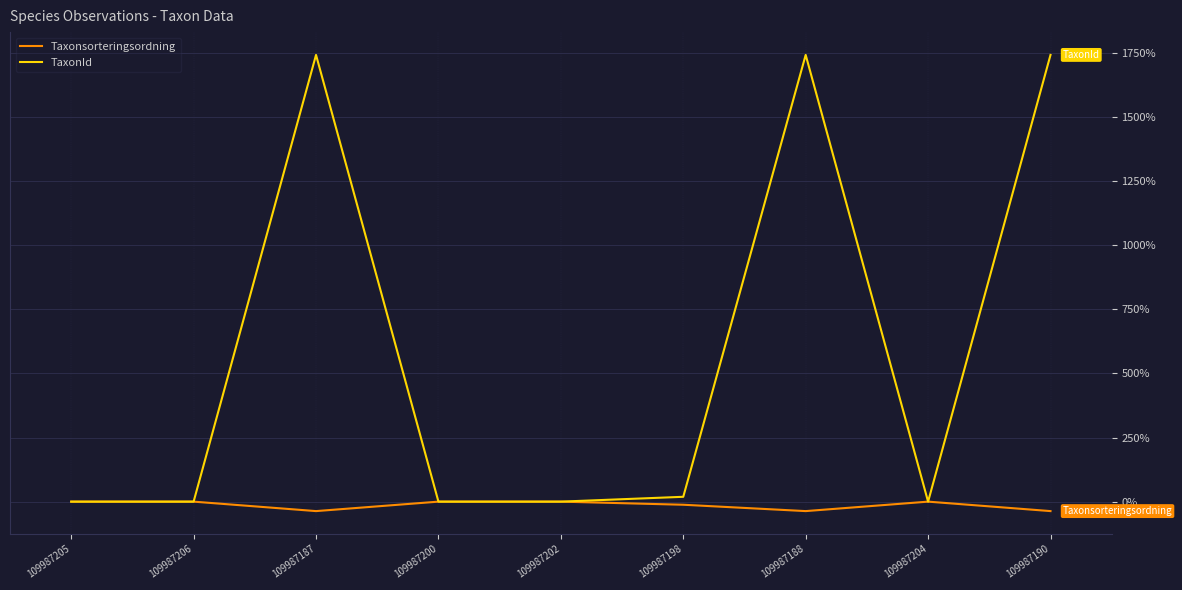

Is it true that Taxonsorteringsordning equals 0.0 at 109987205?

True